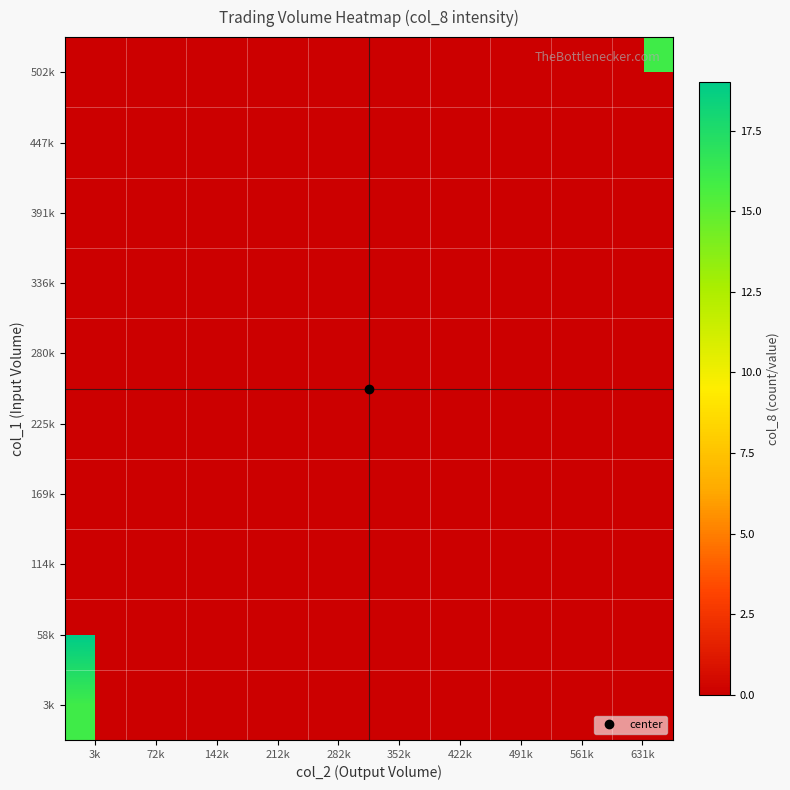

What is the smallest value displayed?

3.0